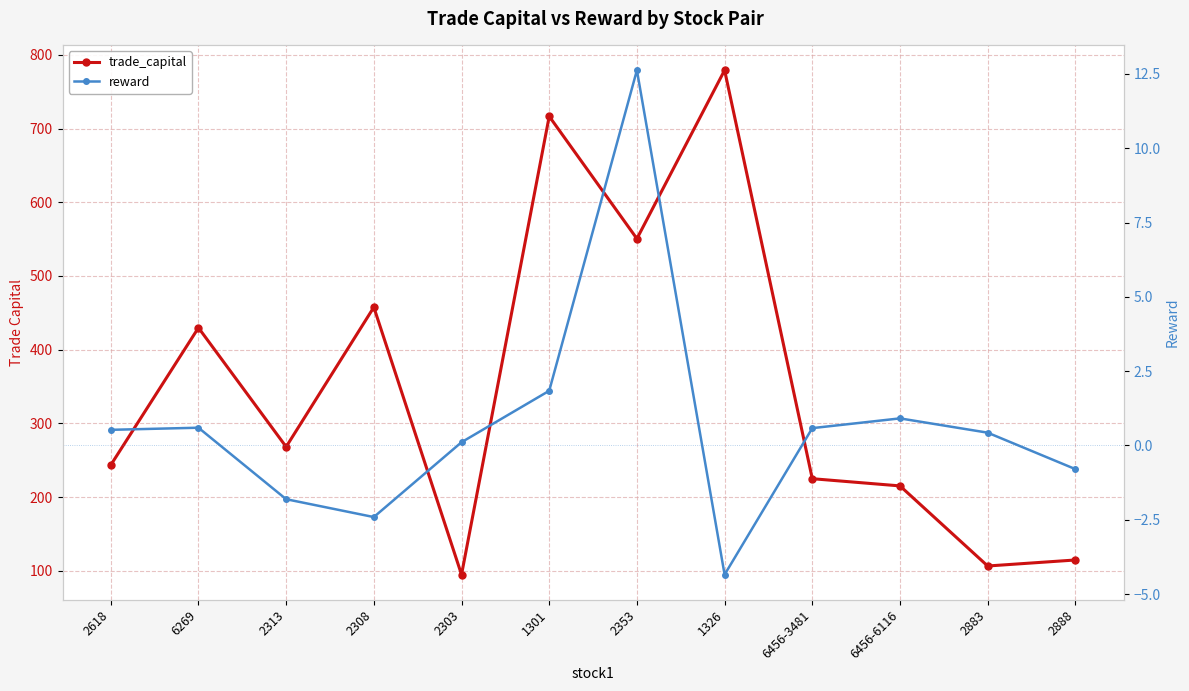

What position from the left is 2618?

1